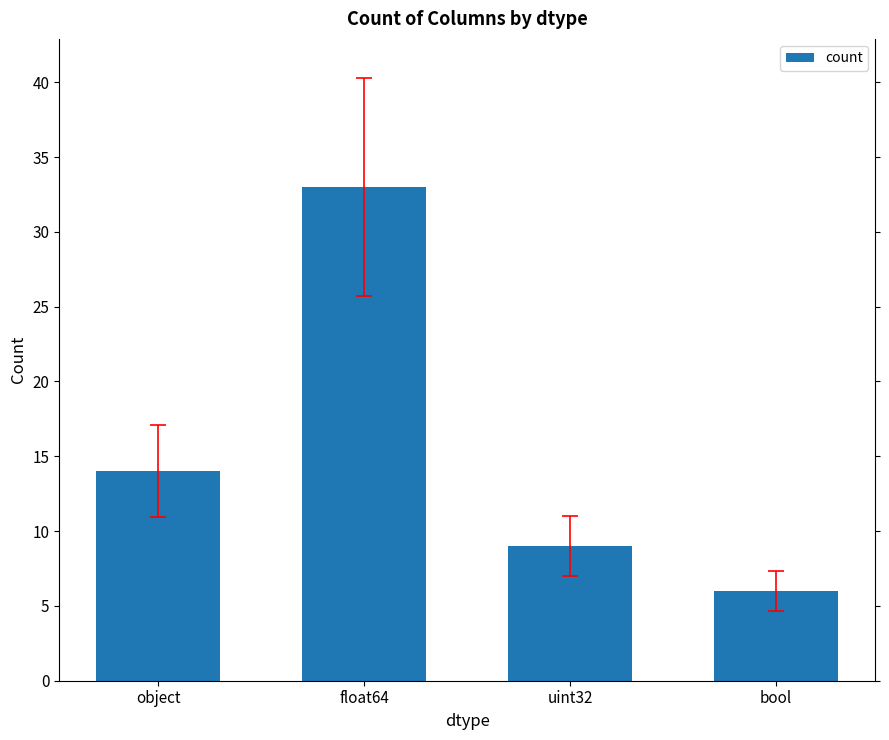

Which has a higher value, float64 or uint32?

float64